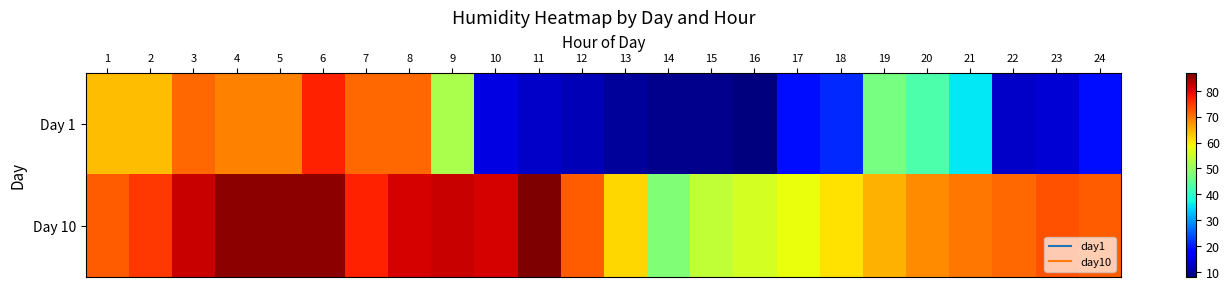

Reading left to right, list all the values displayed in this chart.

Day 1: 1=64	2=64	3=71	4=69	5=69	6=77	7=71	8=71	9=52	10=15	11=13	12=12	13=10	14=9	15=9	16=8	17=19	18=21	19=47	20=43	21=36	22=13	23=14	24=19
Day 10: 1=72	2=75	3=82	4=86	5=86	6=86	7=77	8=81	9=82	10=81	11=87	12=72	13=62	14=48	15=54	16=56	17=58	18=61	19=65	20=68	21=70	22=71	23=73	24=72